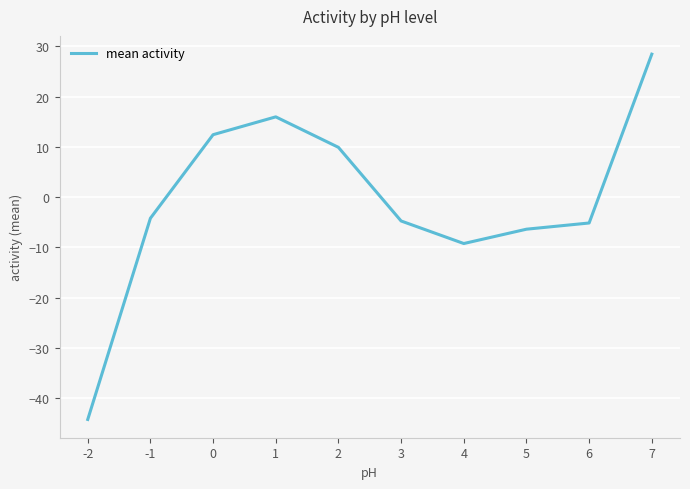

What is the greatest value displayed?

28.5